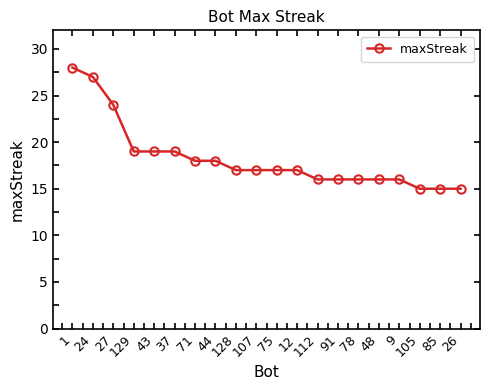

How many categories are shown in the chart?

20